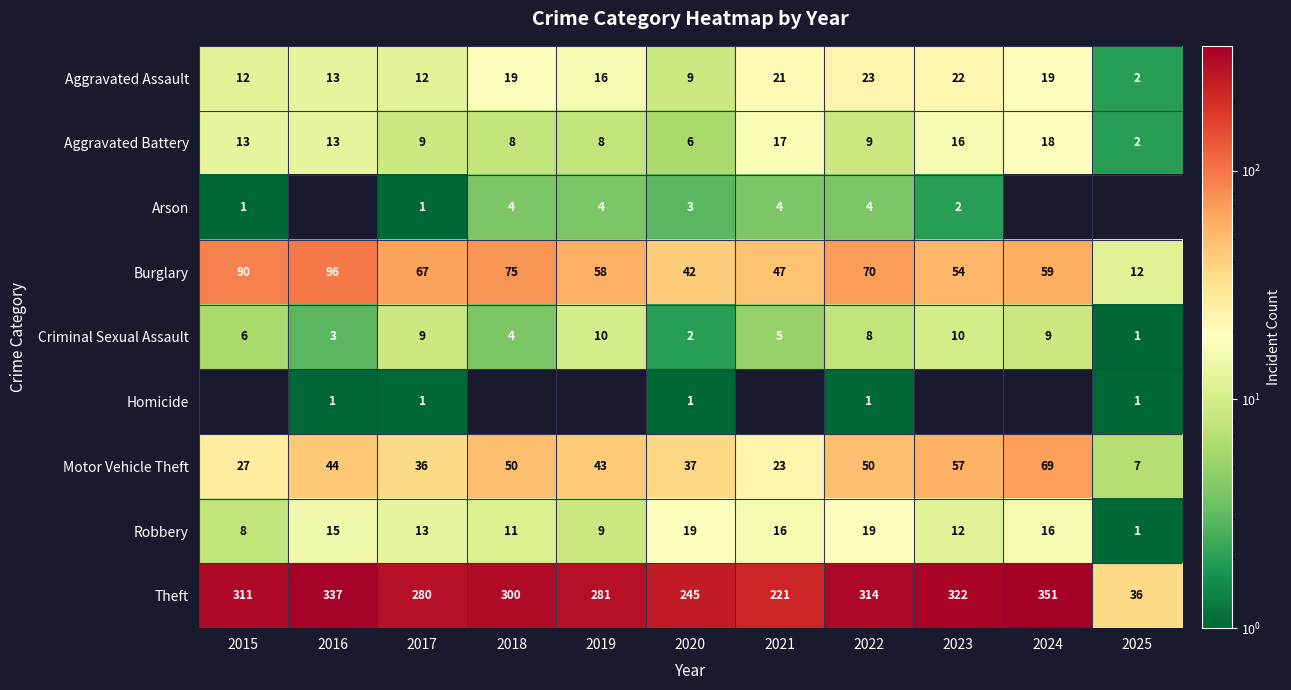

Is the value of Aggravated Assault at 2015 greater than the value of Arson at 2021?

Yes